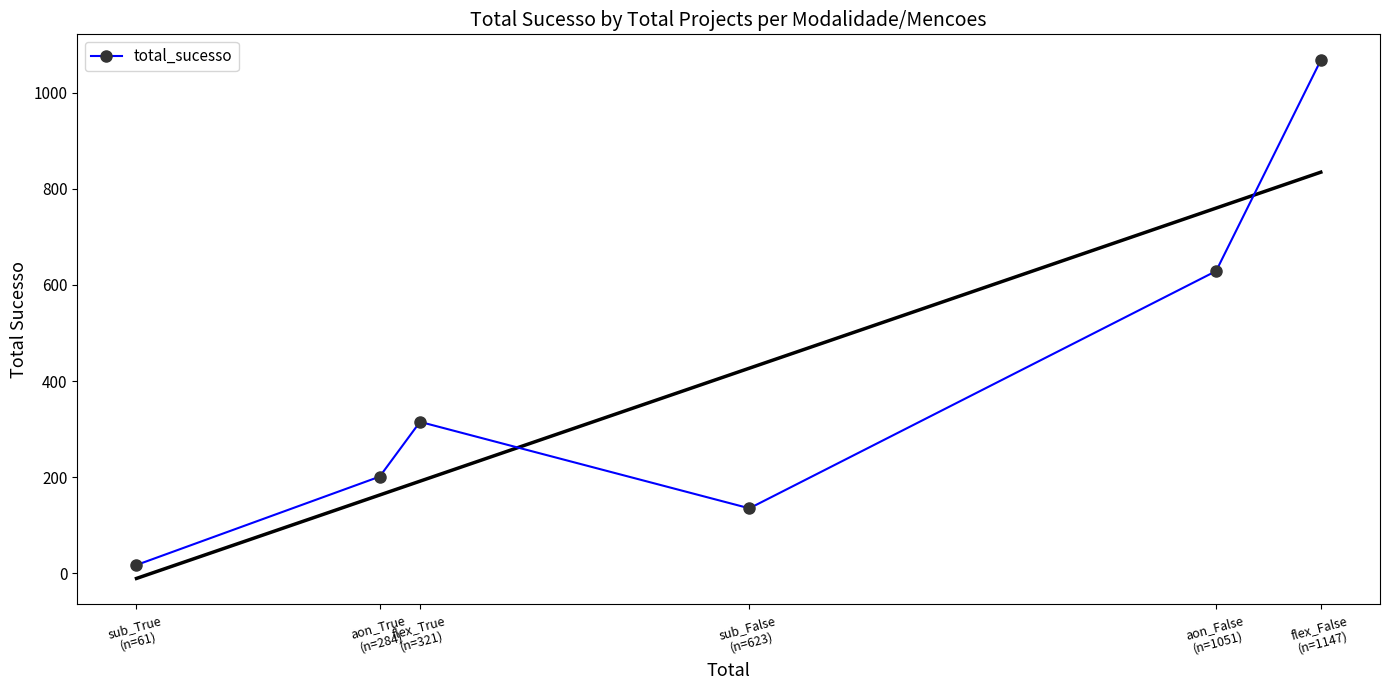

What is the smallest value displayed?

17